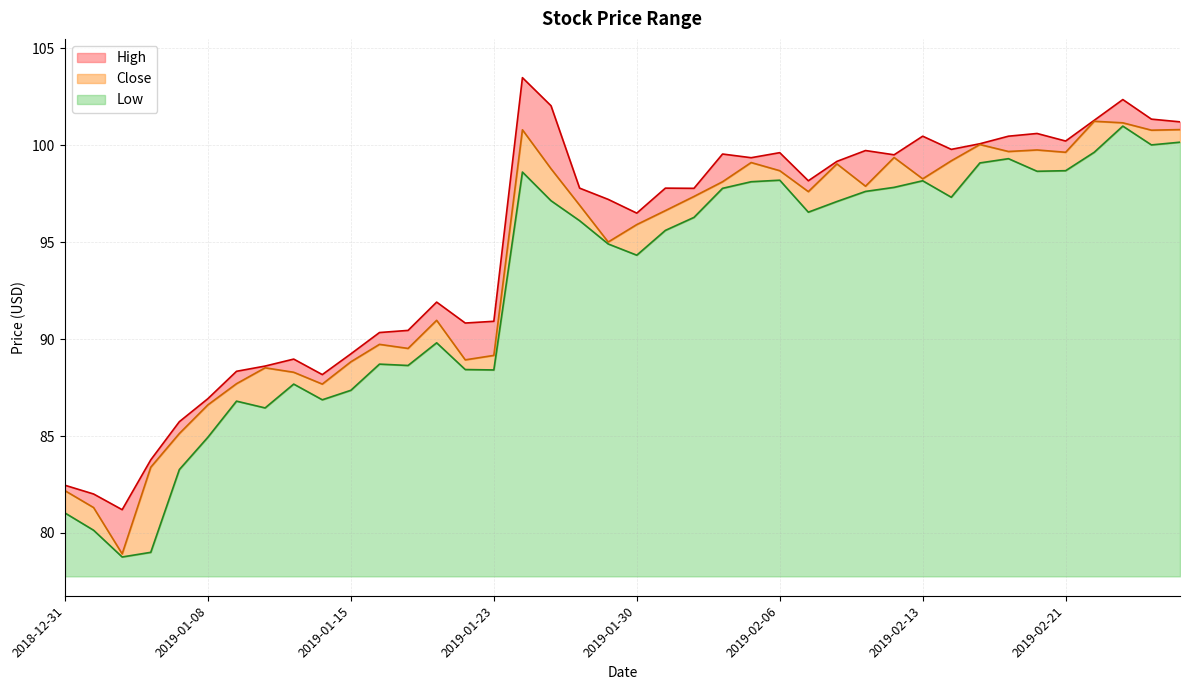

What is the lowest value of the High series?

81.2